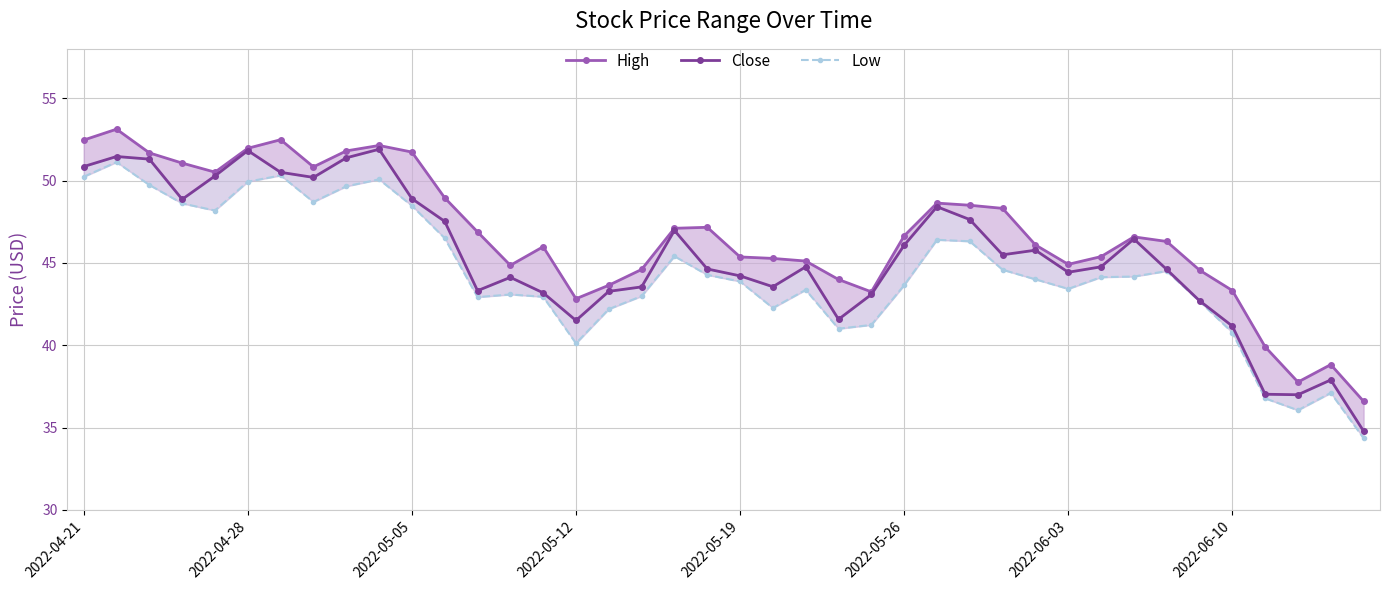

Reading left to right, extract all data points from this chart.

High: 52.5	53.1	51.7	51.1	50.5	52.0	52.5	50.8	51.8	52.1	51.7	49.0	46.9	44.8	46.0	42.8	43.6	44.6	47.1	47.2	45.4	45.3	45.1	44.0	43.2	46.6	48.6	48.5	48.3	46.1	44.9	45.4	46.6	46.3	44.6	43.3	39.9	37.8	38.8	36.6
Close: 50.8	51.5	51.3	48.9	50.3	51.8	50.5	50.2	51.4	51.9	48.9	47.5	43.3	44.1	43.2	41.5	43.3	43.5	47.0	44.6	44.2	43.5	44.8	41.6	43.1	46.1	48.4	47.6	45.5	45.8	44.4	44.8	46.5	44.6	42.7	41.2	37.0	37.0	37.9	34.8
Low: 50.2	51.1	49.7	48.6	48.2	49.9	50.3	48.7	49.7	50.1	48.5	46.5	42.9	43.1	42.9	40.1	42.2	43.0	45.4	44.3	43.9	42.3	43.4	41.0	41.2	43.6	46.4	46.3	44.6	44.0	43.4	44.1	44.2	44.5	42.7	40.8	36.8	36.0	37.1	34.3